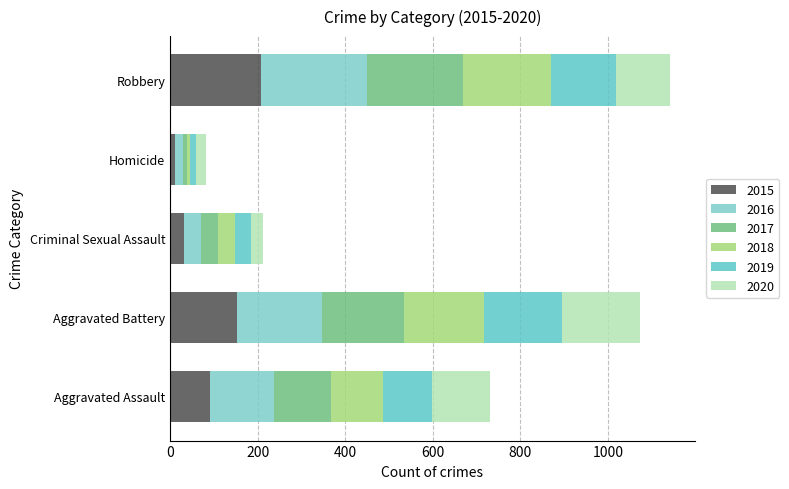

How many distinct data groups are displayed?

6